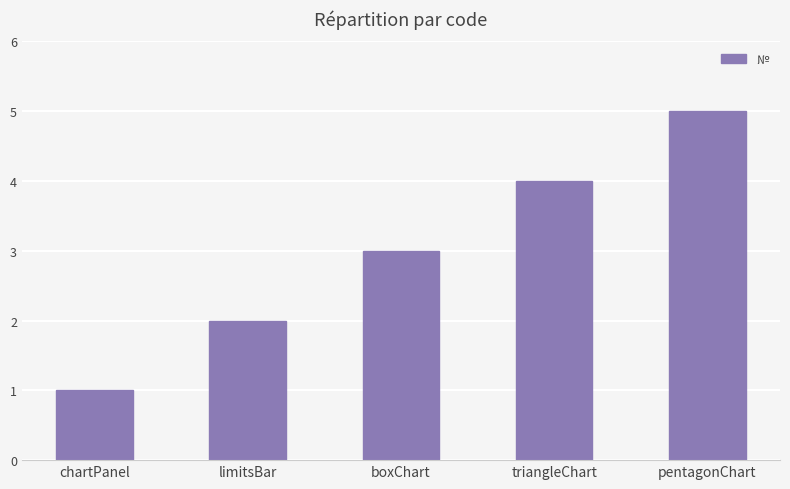

What is the average value?

3